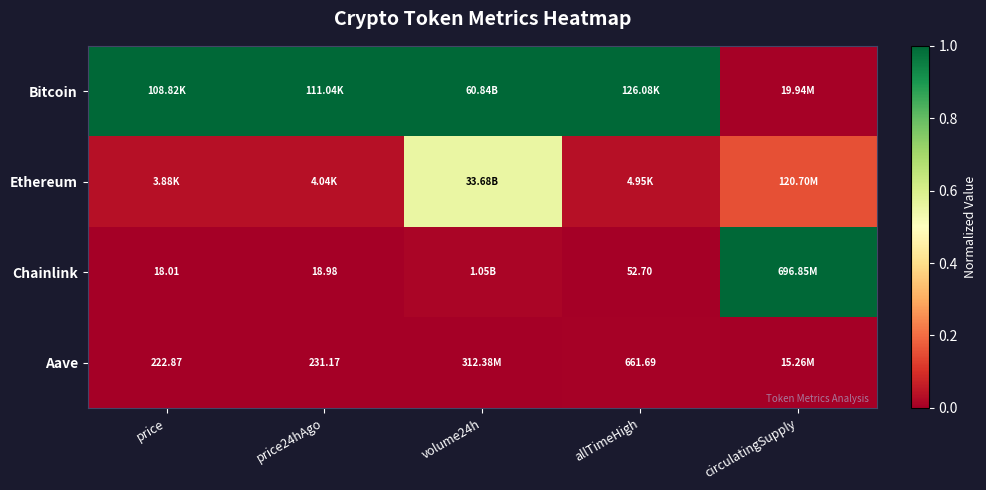

How many series are shown in this chart?

4